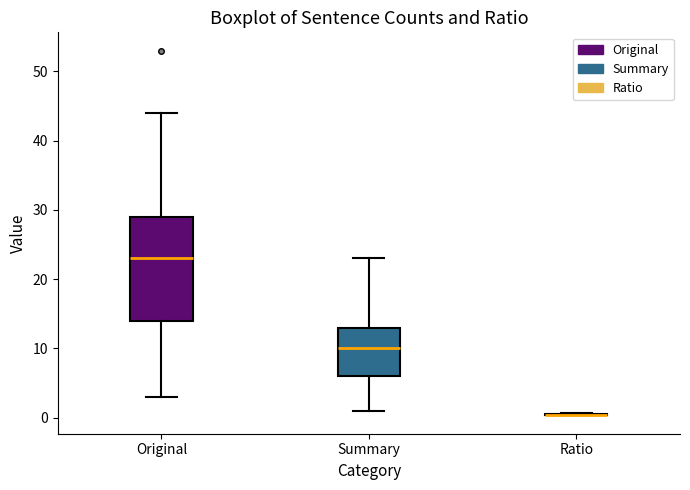

Comparing the boxes themselves (not the whiskers), which one is the tallest?

Original